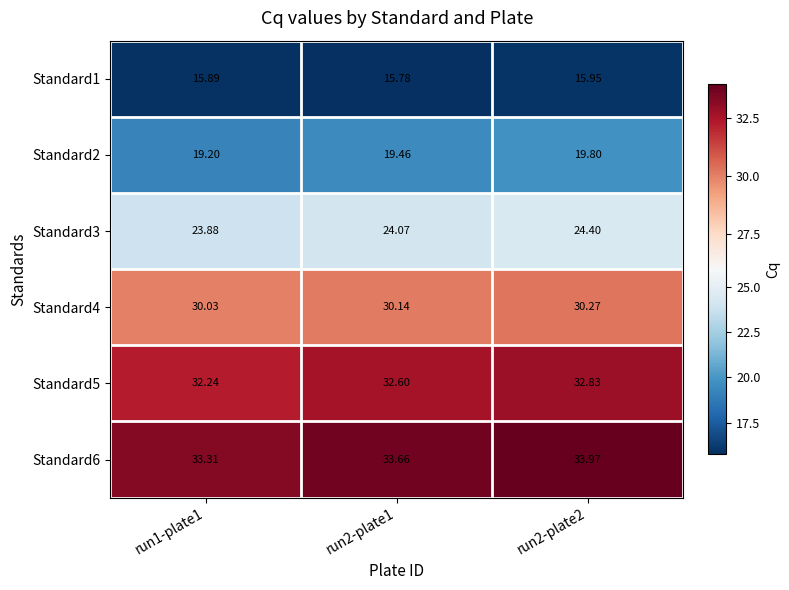

Reading left to right, transcribe all the data shown in this chart.

Standard1: run1-plate1=15.9	run2-plate1=15.8	run2-plate2=15.9
Standard2: run1-plate1=19.2	run2-plate1=19.5	run2-plate2=19.8
Standard3: run1-plate1=23.9	run2-plate1=24.1	run2-plate2=24.4
Standard4: run1-plate1=30.0	run2-plate1=30.1	run2-plate2=30.3
Standard5: run1-plate1=32.2	run2-plate1=32.6	run2-plate2=32.8
Standard6: run1-plate1=33.3	run2-plate1=33.7	run2-plate2=34.0